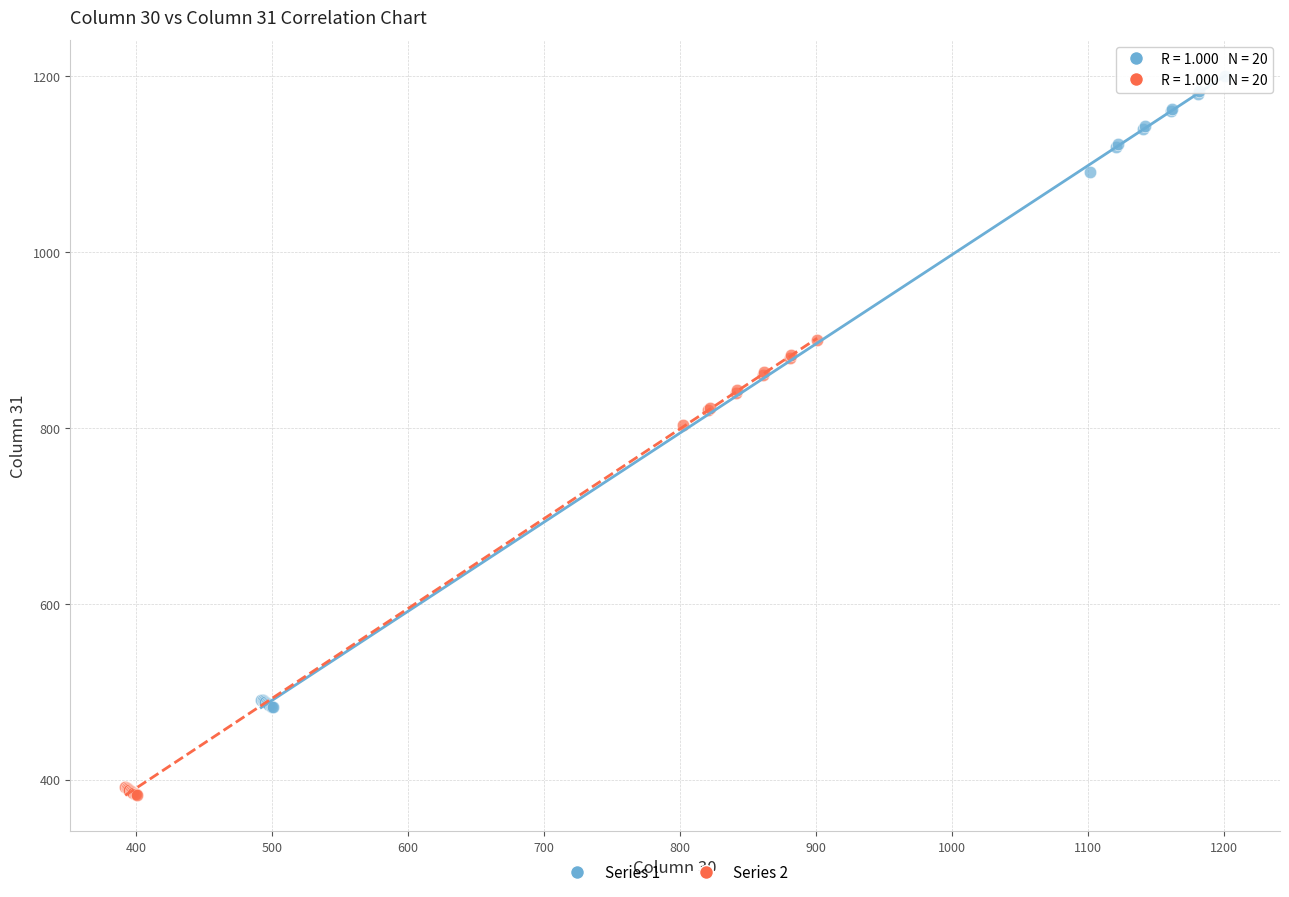

Which series has the largest Y range (max minus min)?

Series 1